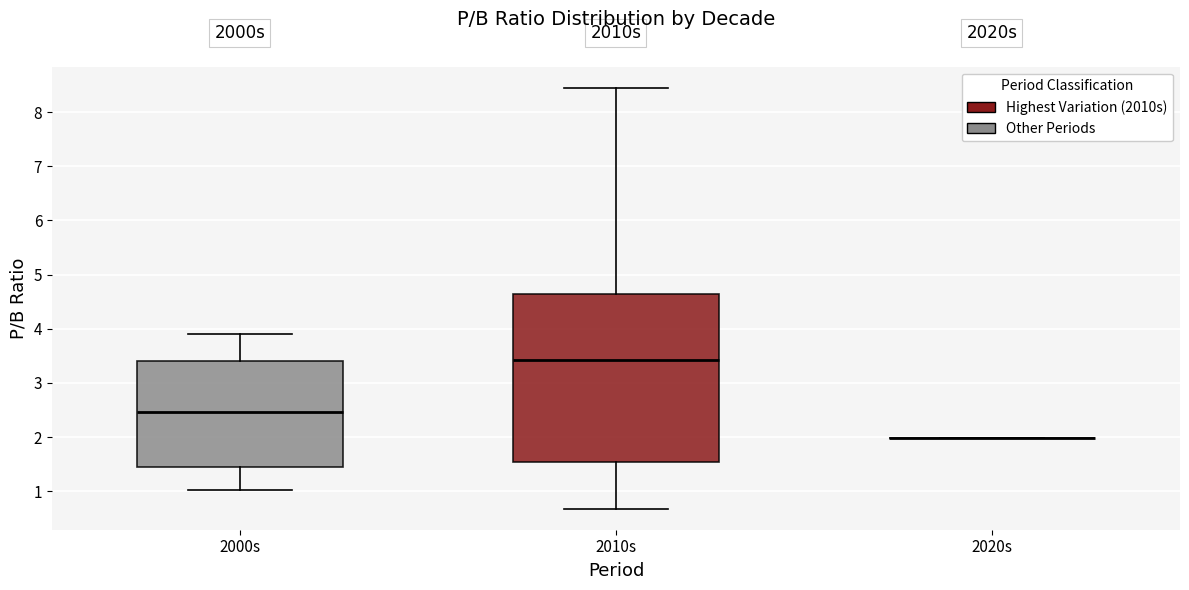

Comparing the boxes themselves (not the whiskers), which one is the tallest?

2010s